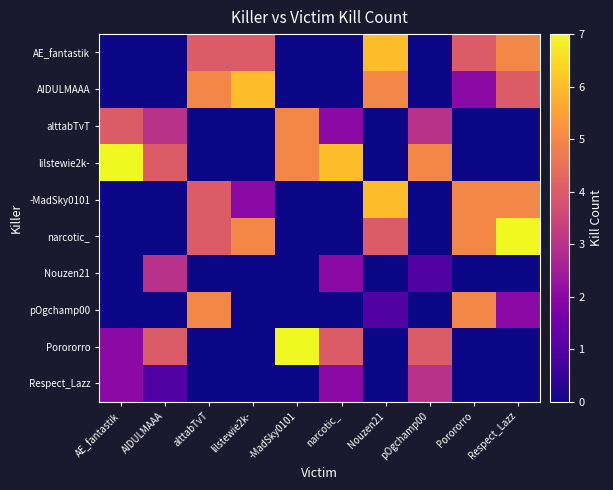

Reading right to left, extract all data points from this chart.

AE_fantastik: Respect_Lazz=5	Porororro=4	pOgchamp00=0	Nouzen21=6	narcotic_=0	-MadSky0101=0	lilstewie2k-=4	alttabTvT=4	AIDULMAAA=0	AE_fantastik=0
AIDULMAAA: Respect_Lazz=4	Porororro=2	pOgchamp00=0	Nouzen21=5	narcotic_=0	-MadSky0101=0	lilstewie2k-=6	alttabTvT=5	AIDULMAAA=0	AE_fantastik=0
alttabTvT: Respect_Lazz=0	Porororro=0	pOgchamp00=3	Nouzen21=0	narcotic_=2	-MadSky0101=5	lilstewie2k-=0	alttabTvT=0	AIDULMAAA=3	AE_fantastik=4
lilstewie2k-: Respect_Lazz=0	Porororro=0	pOgchamp00=5	Nouzen21=0	narcotic_=6	-MadSky0101=5	lilstewie2k-=0	alttabTvT=0	AIDULMAAA=4	AE_fantastik=7
-MadSky0101: Respect_Lazz=5	Porororro=5	pOgchamp00=0	Nouzen21=6	narcotic_=0	-MadSky0101=0	lilstewie2k-=2	alttabTvT=4	AIDULMAAA=0	AE_fantastik=0
narcotic_: Respect_Lazz=7	Porororro=5	pOgchamp00=0	Nouzen21=4	narcotic_=0	-MadSky0101=0	lilstewie2k-=5	alttabTvT=4	AIDULMAAA=0	AE_fantastik=0
Nouzen21: Respect_Lazz=0	Porororro=0	pOgchamp00=1	Nouzen21=0	narcotic_=2	-MadSky0101=0	lilstewie2k-=0	alttabTvT=0	AIDULMAAA=3	AE_fantastik=0
pOgchamp00: Respect_Lazz=2	Porororro=5	pOgchamp00=0	Nouzen21=1	narcotic_=0	-MadSky0101=0	lilstewie2k-=0	alttabTvT=5	AIDULMAAA=0	AE_fantastik=0
Porororro: Respect_Lazz=0	Porororro=0	pOgchamp00=4	Nouzen21=0	narcotic_=4	-MadSky0101=7	lilstewie2k-=0	alttabTvT=0	AIDULMAAA=4	AE_fantastik=2
Respect_Lazz: Respect_Lazz=0	Porororro=0	pOgchamp00=3	Nouzen21=0	narcotic_=2	-MadSky0101=0	lilstewie2k-=0	alttabTvT=0	AIDULMAAA=1	AE_fantastik=2